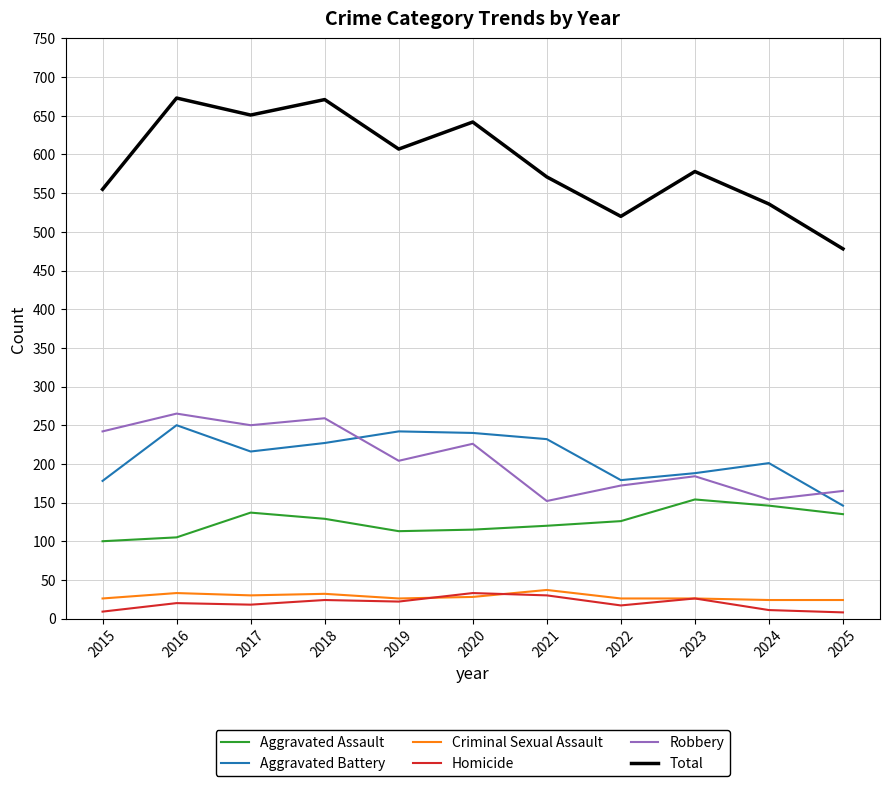

Which series has the largest range (max minus min)?

Total